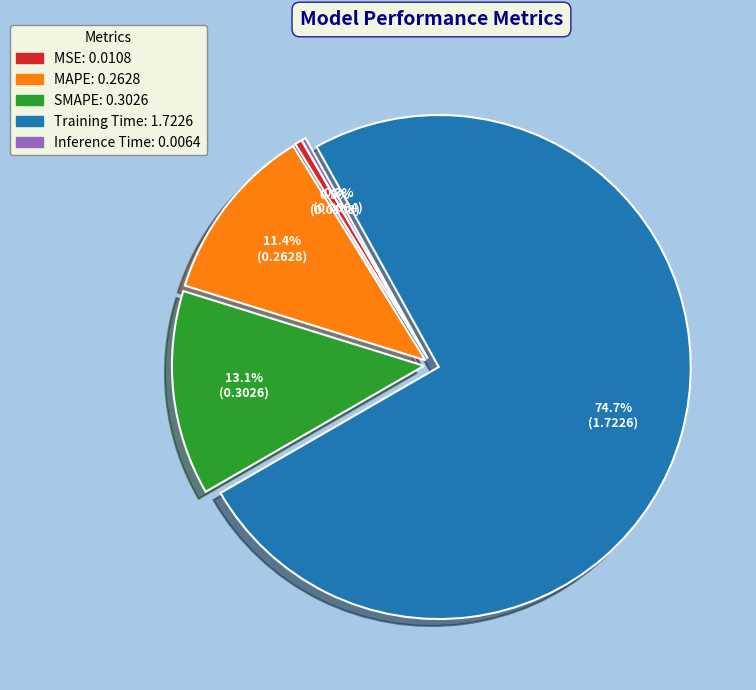

Is there a majority slice in this chart?

Yes